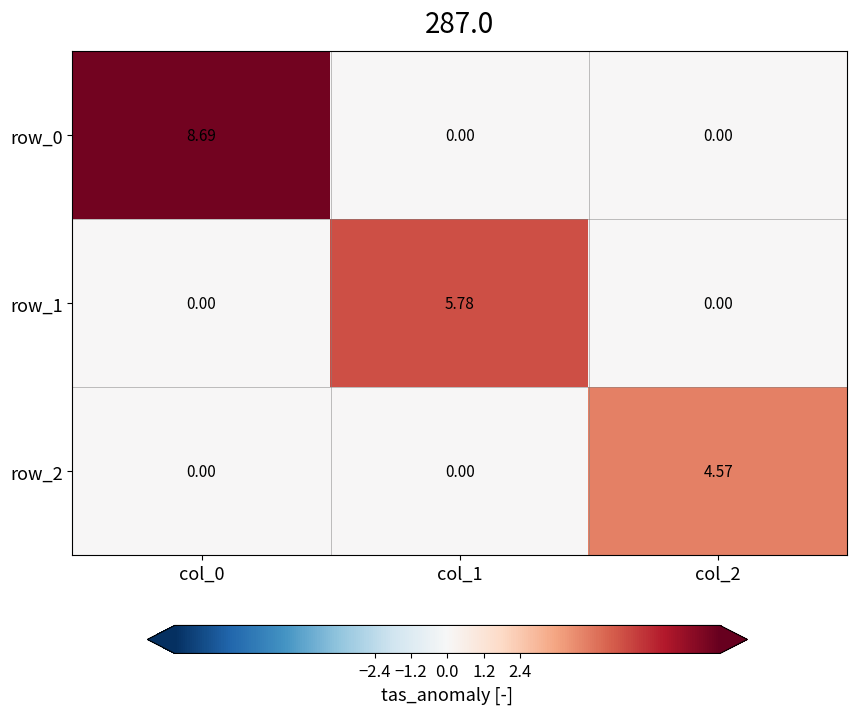

How many values in row_1 are above zero?

1